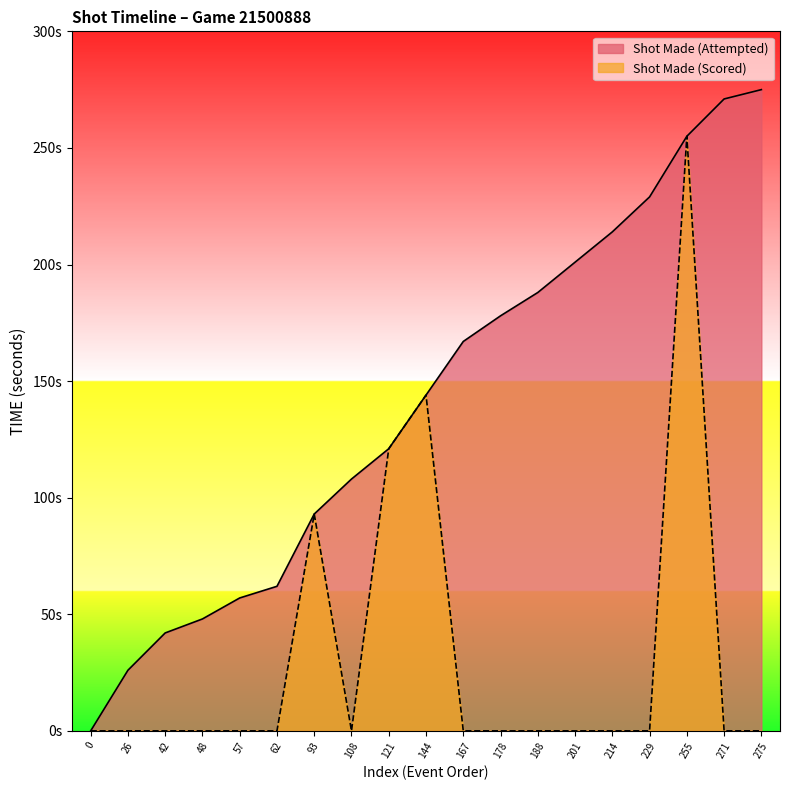

What is the difference between the highest and lowest values at 26?

26